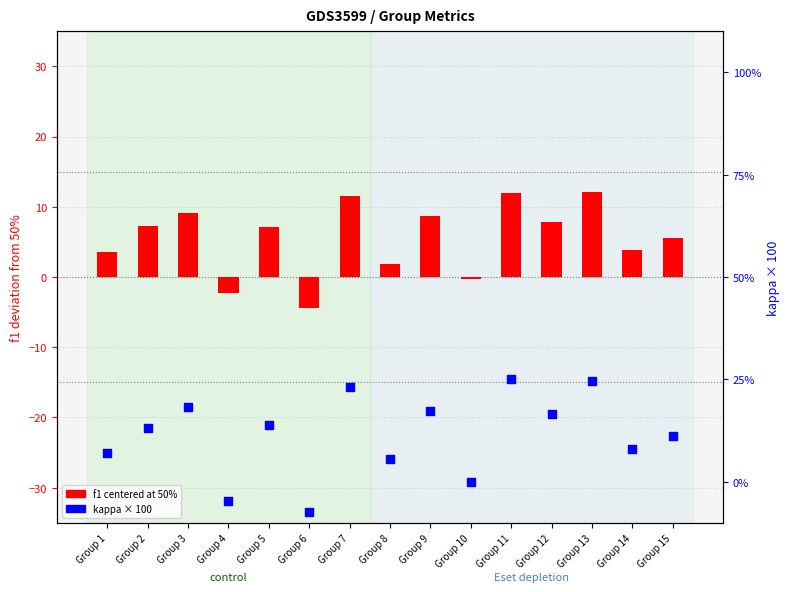

Which series contains the highest Y value?

kappa (scaled)